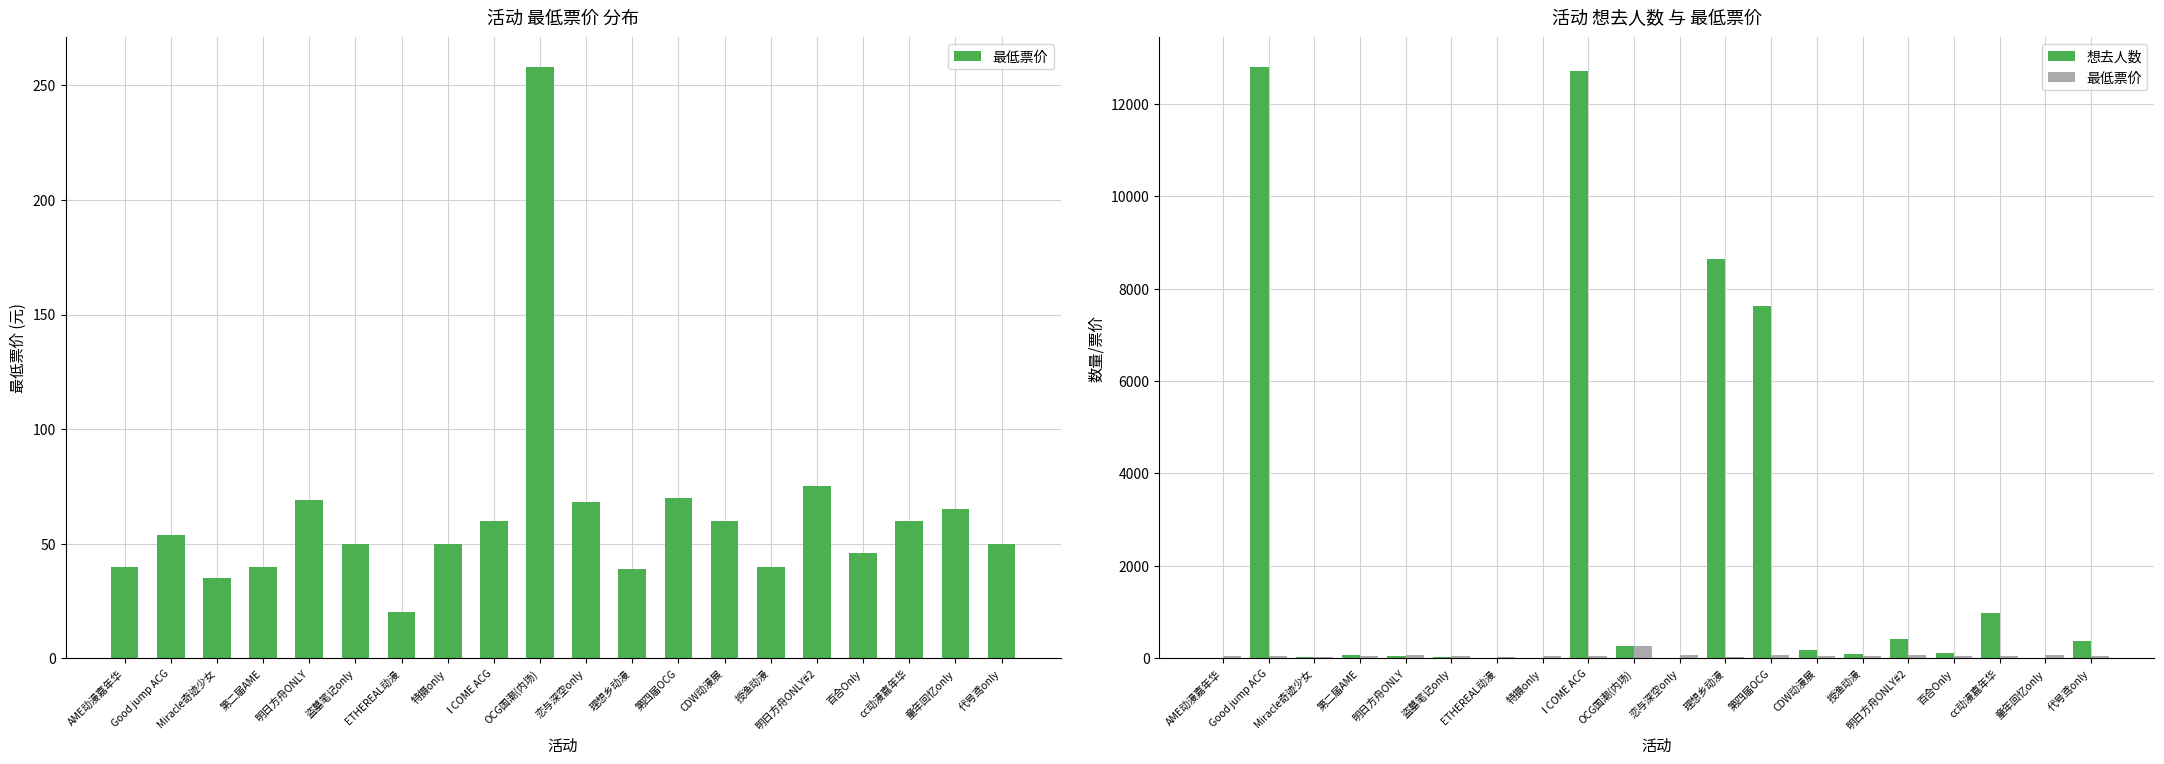

At OCG国潮(内场), list the series in order from largest to smallest.

想去人数, 最低票价